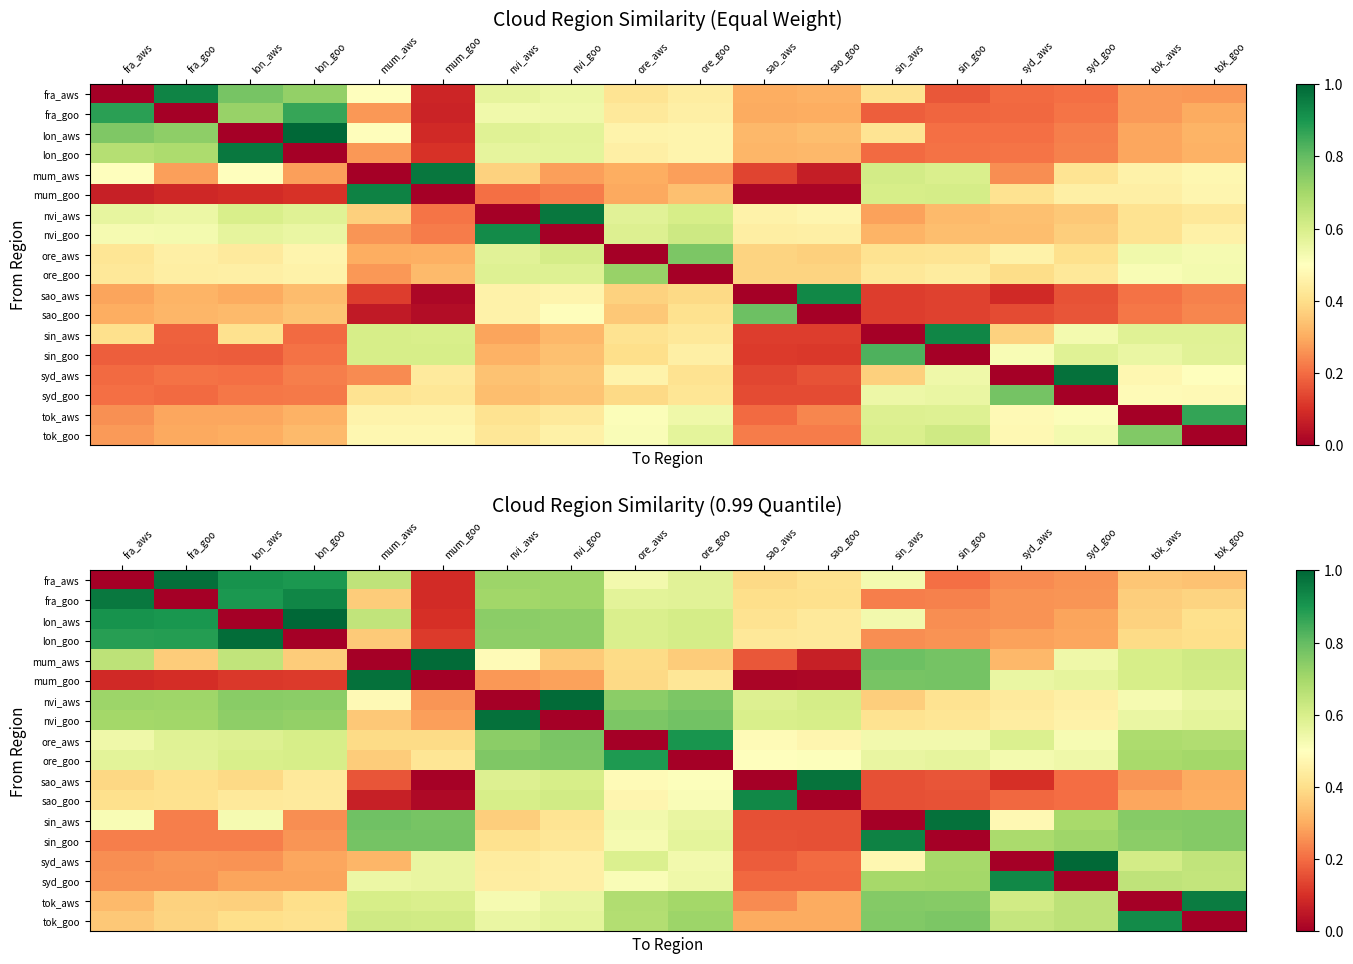

What is the total value across all series at nvi_aws?

10.0